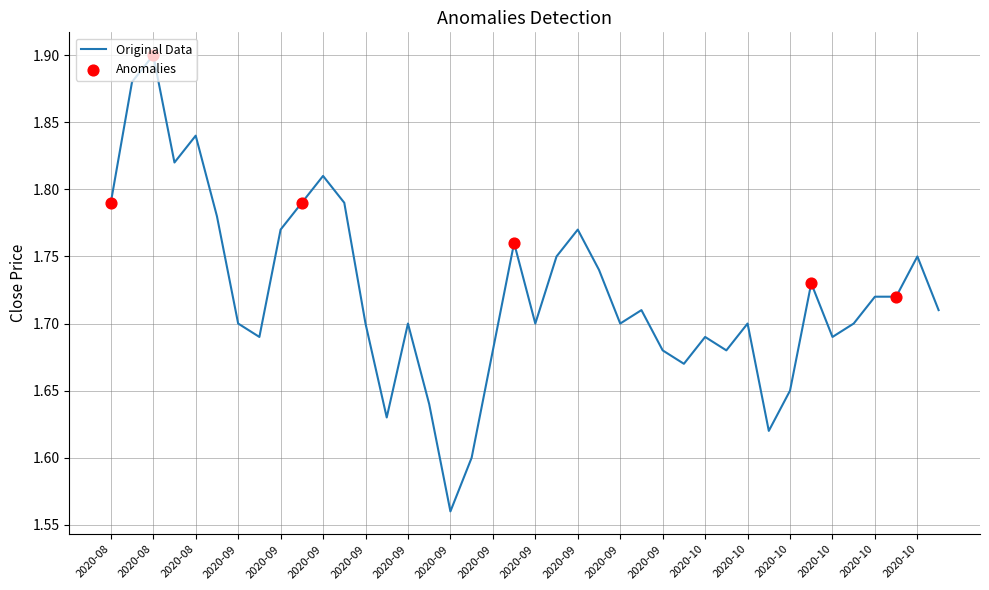

What is the difference between the maximum and minimum values?

0.3